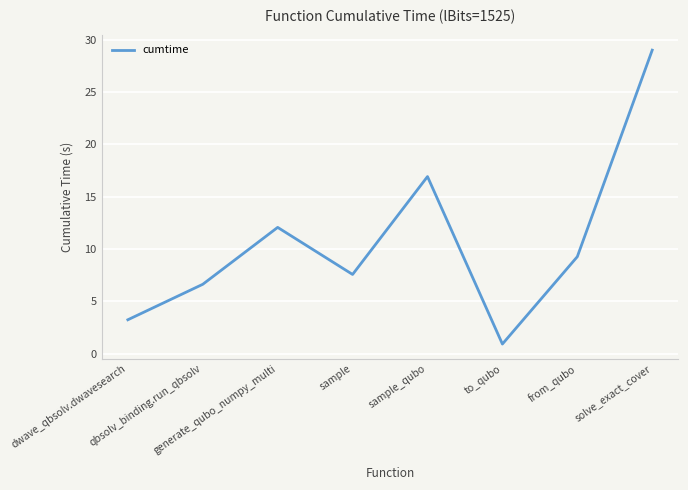

Where is the first local minimum?

sample